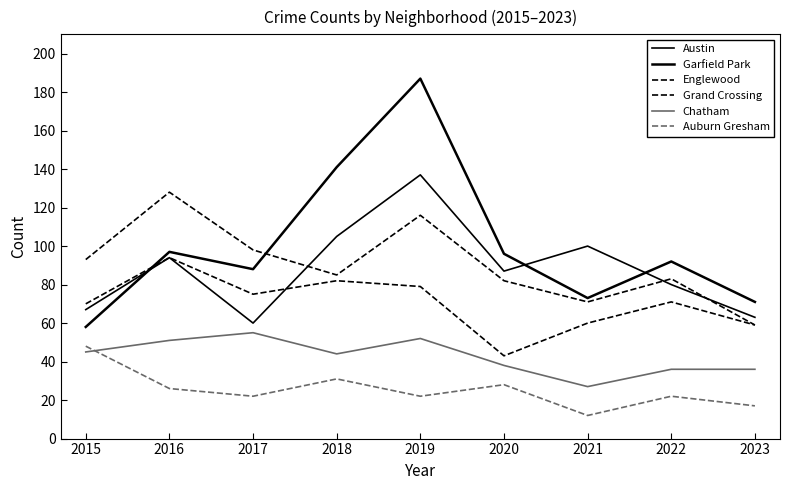

How many lines are shown in the chart?

6